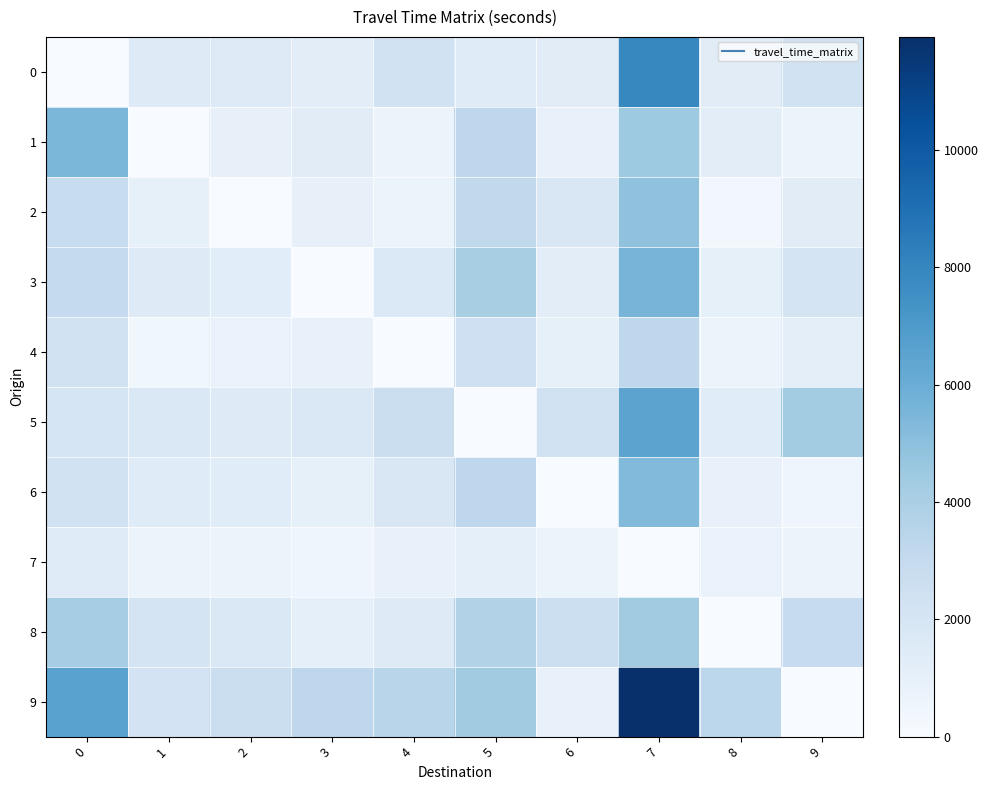

At how many categories does at least one series exceed 3859?

4